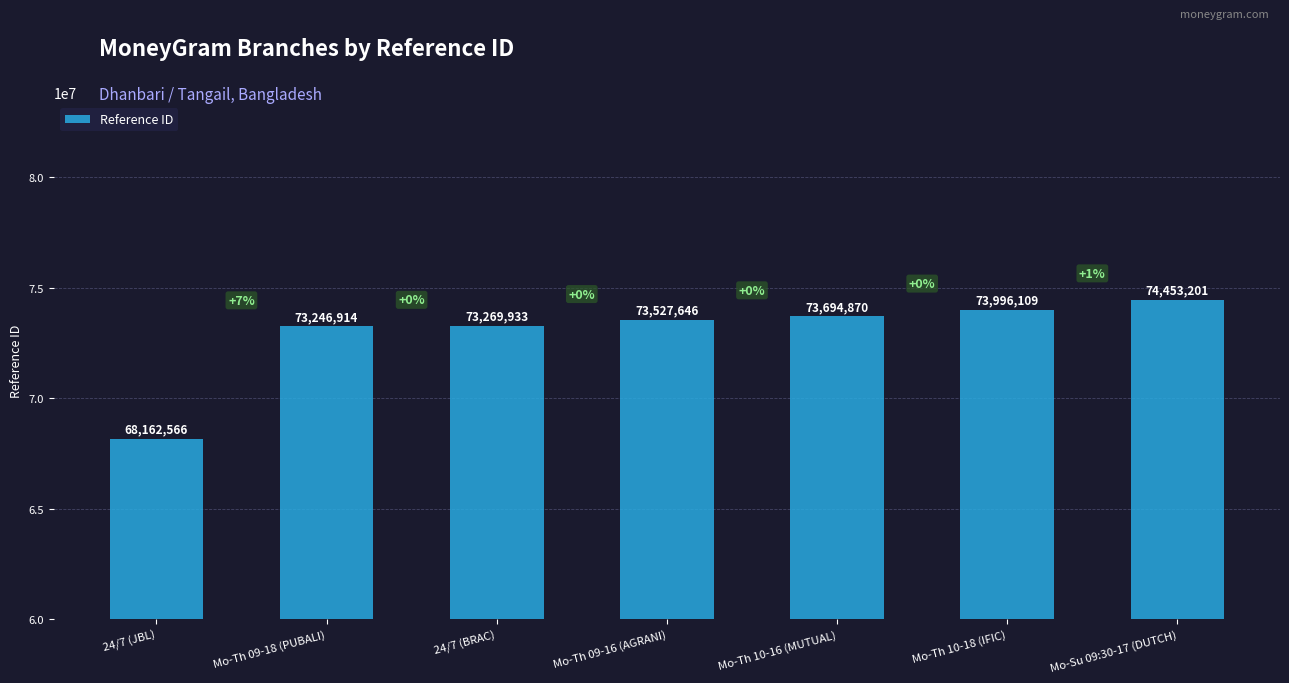

Reading left to right, list all the values displayed in this chart.

68162566	73246914	73269933	73527646	73694870	73996109	74453201